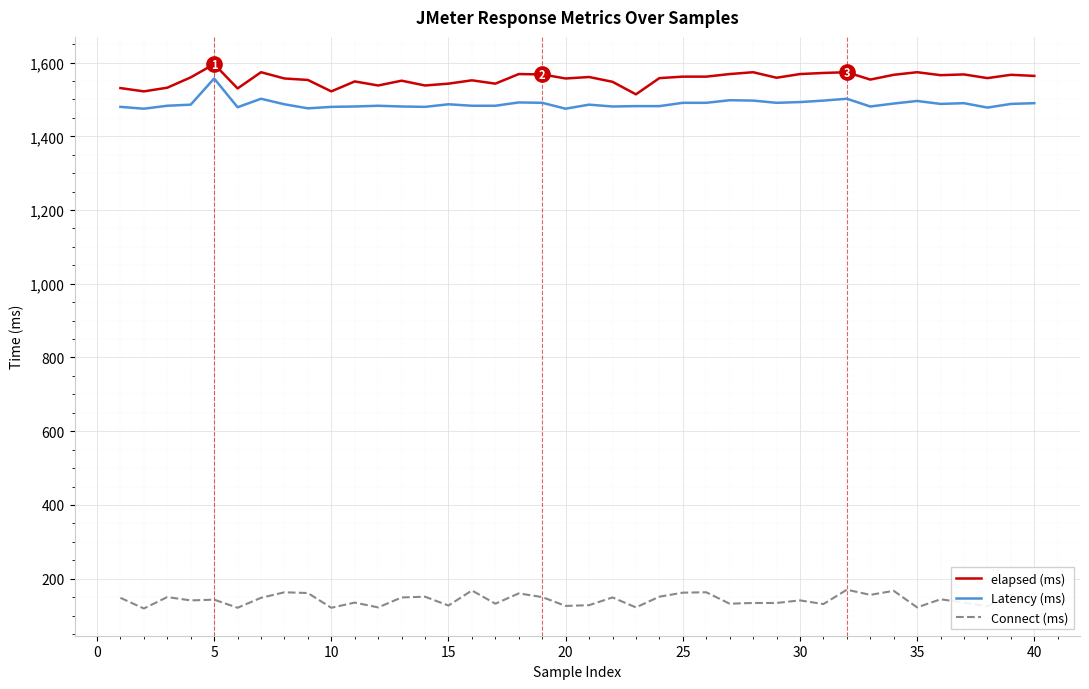

Which series has the largest total across all categories?

elapsed (ms)